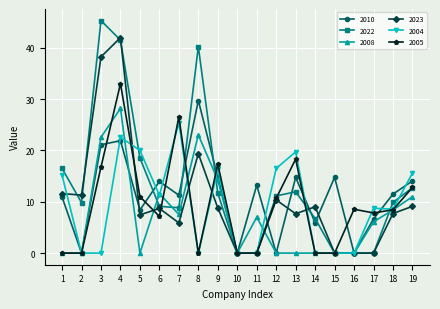

True or false: 2005 has more than 0 points higher than both neighbors.

True